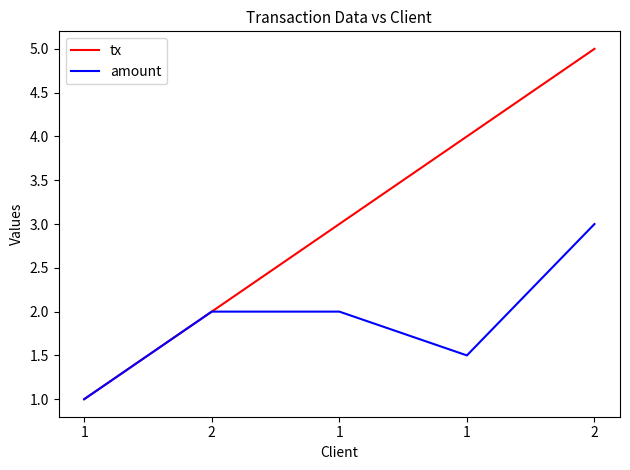

What are all the series names shown in the legend?

tx, amount